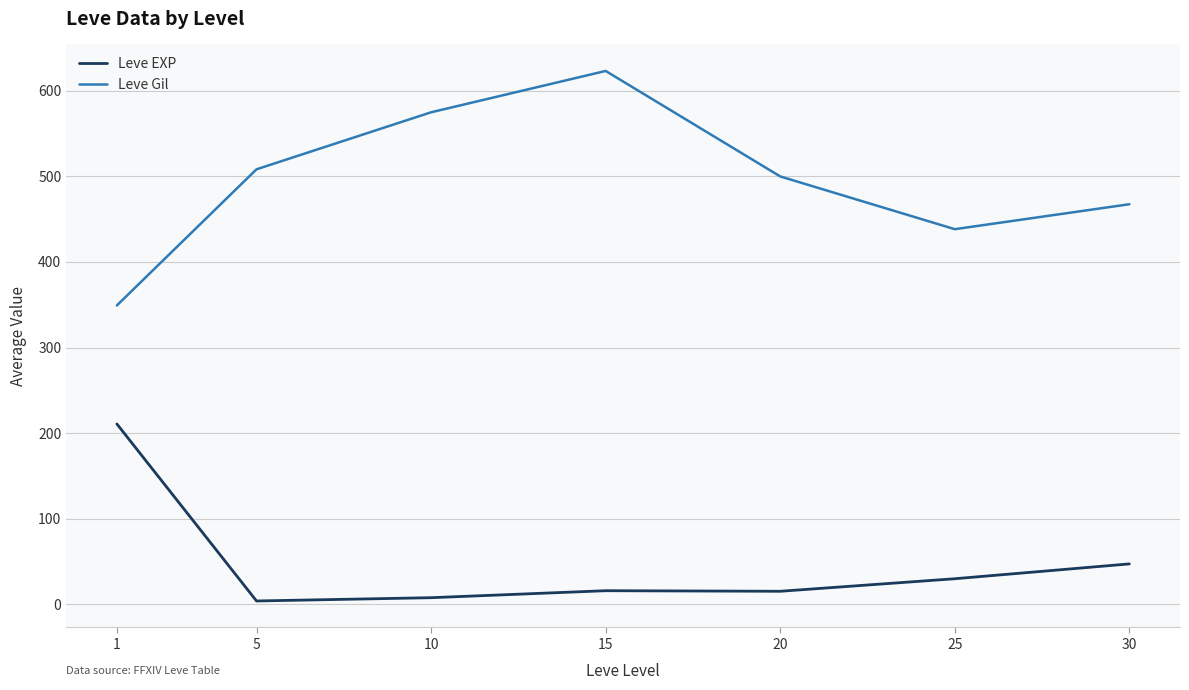

True or false: Leve Gil and Leve EXP intersect in this chart.

False